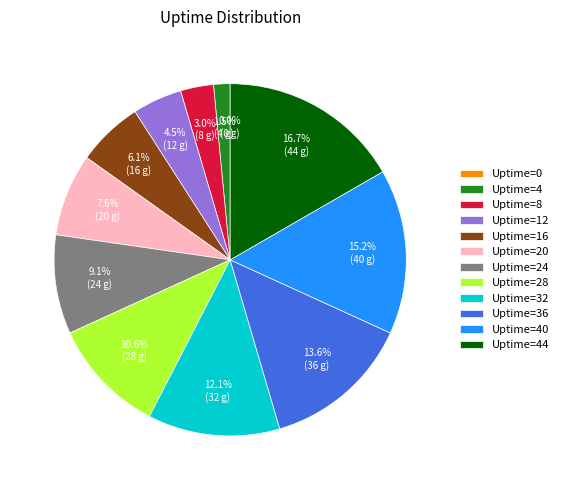

The Uptime=4 slice represents 2% of the pie. True or false?

True